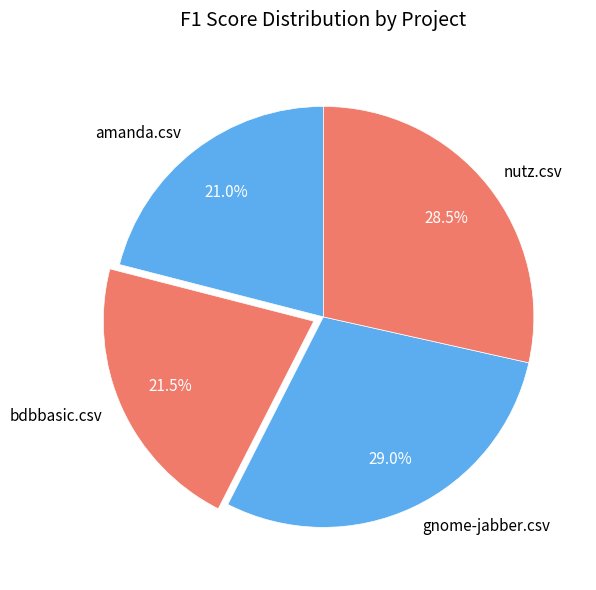

How many segments does this pie chart have?

4